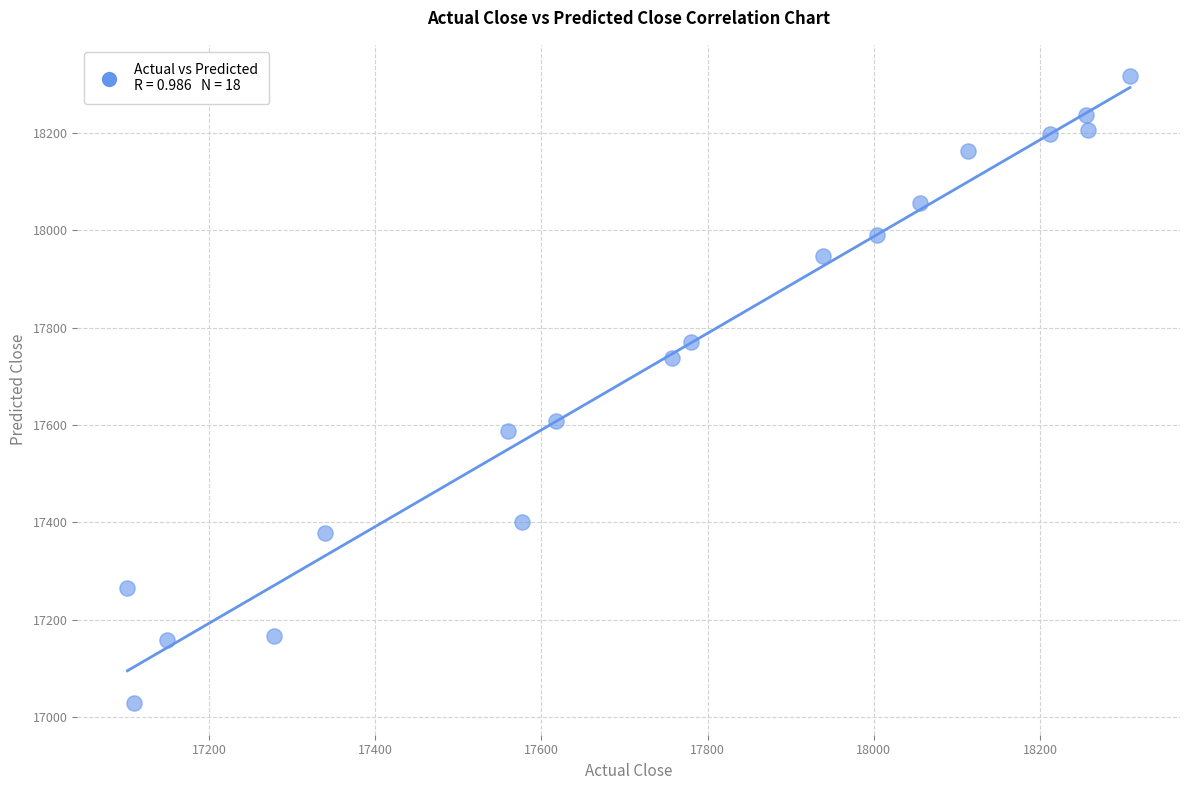

What is the range of X values (max minus min)?

1206.2